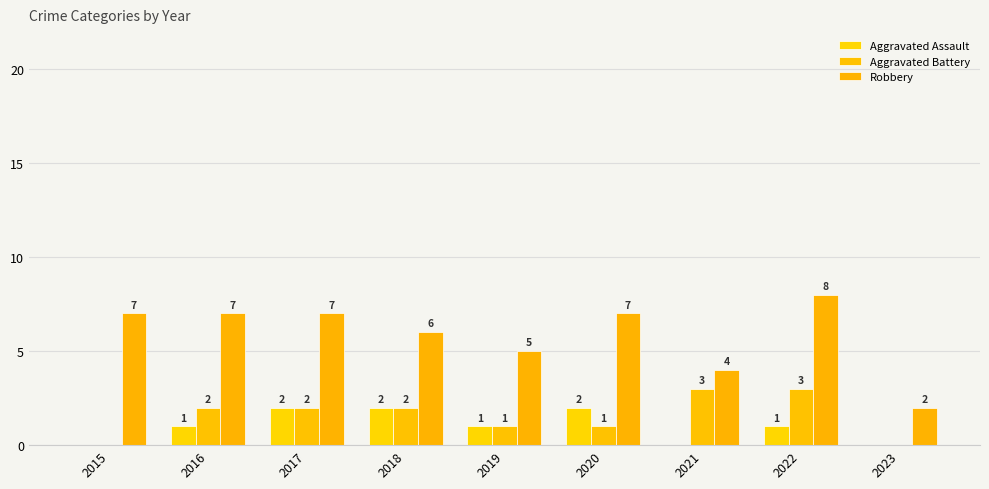

Which category has the highest value across all series?

2022